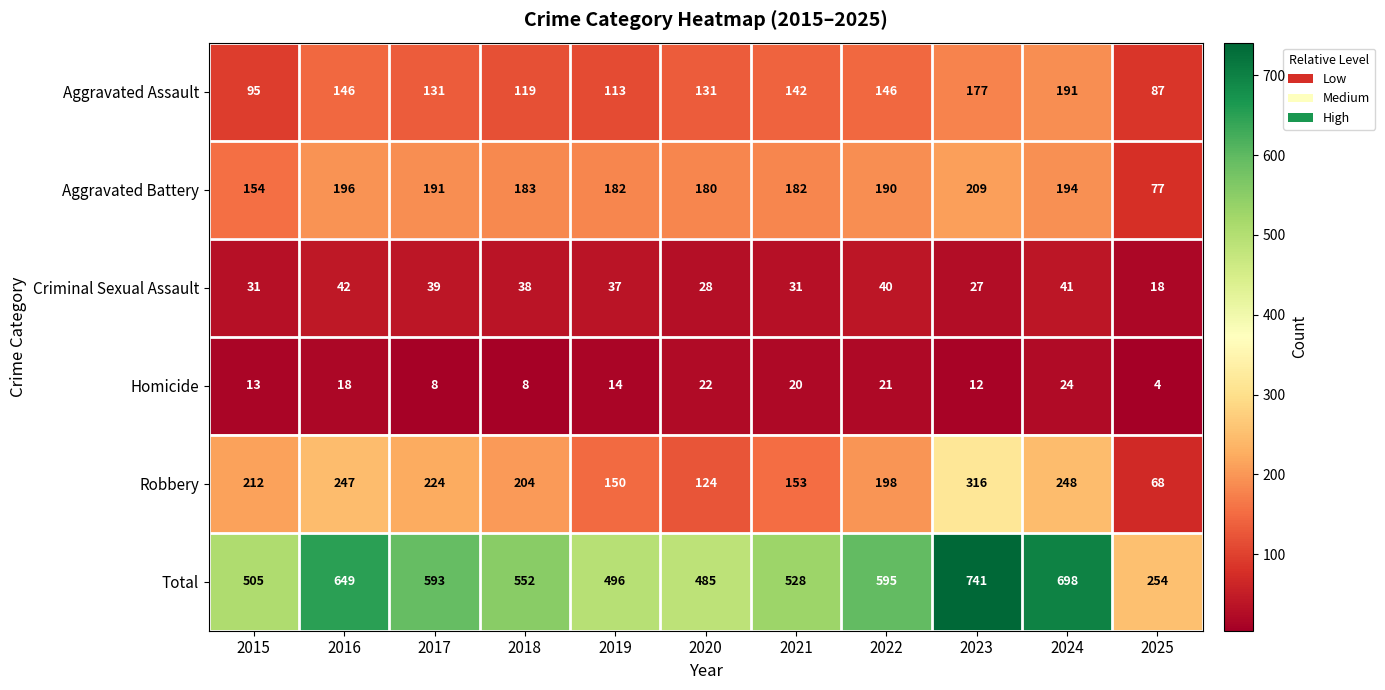

Which series has the widest spread of values?

Total